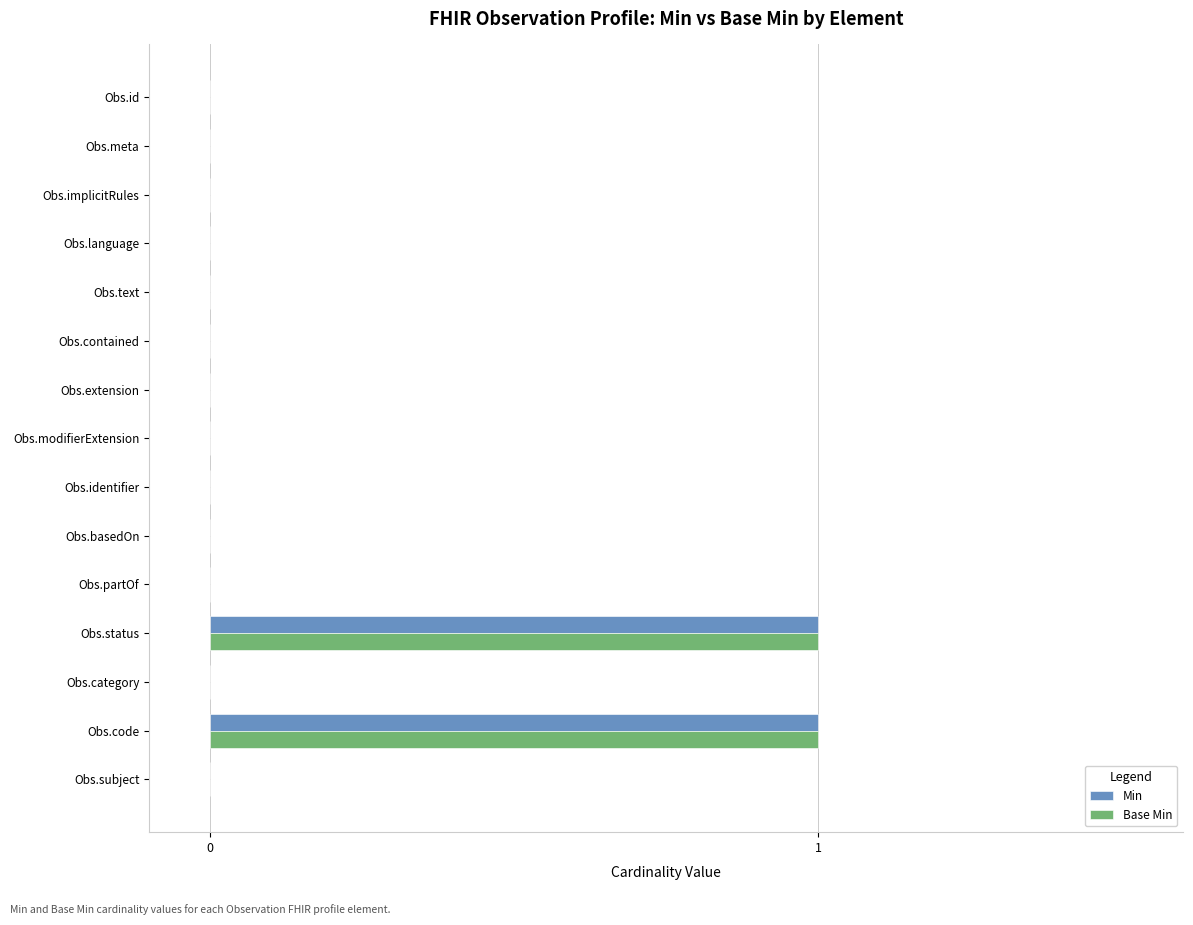

True or false: Min has a value of 2 at Obs.code.

False